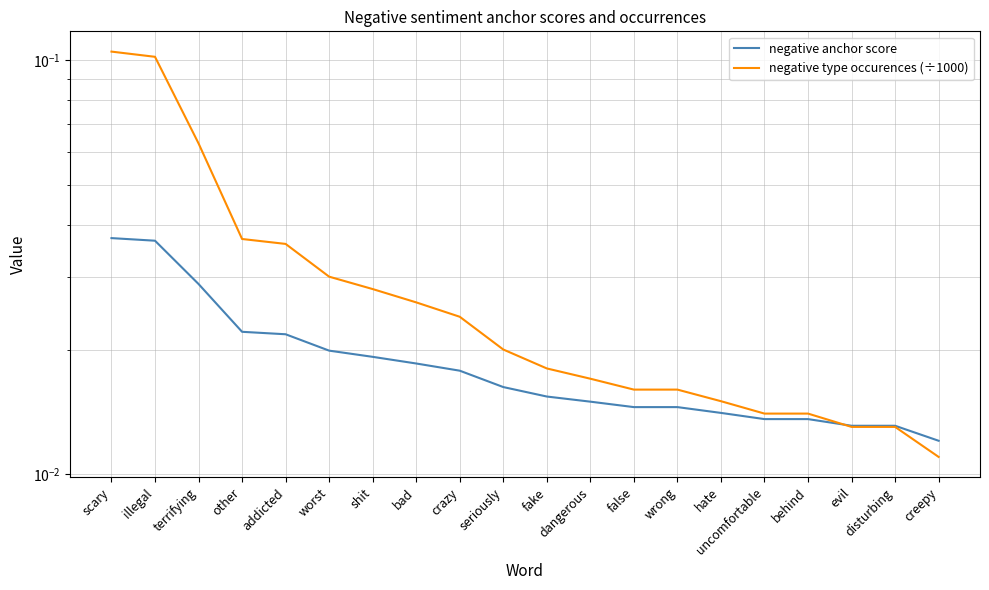

Reading right to left, list all the values displayed in this chart.

negative anchor score: creepy=0.0	disturbing=0.0	evil=0.0	behind=0.0	uncomfortable=0.0	hate=0.0	wrong=0.0	false=0.0	dangerous=0.0	fake=0.0	seriously=0.0	crazy=0.0	bad=0.0	shit=0.0	worst=0.0	addicted=0.0	other=0.0	terrifying=0.0	illegal=0.0	scary=0.0
negative type occurences (÷1000): creepy=0.0	disturbing=0.0	evil=0.0	behind=0.0	uncomfortable=0.0	hate=0.0	wrong=0.0	false=0.0	dangerous=0.0	fake=0.0	seriously=0.0	crazy=0.0	bad=0.0	shit=0.0	worst=0.0	addicted=0.0	other=0.0	terrifying=0.1	illegal=0.1	scary=0.1